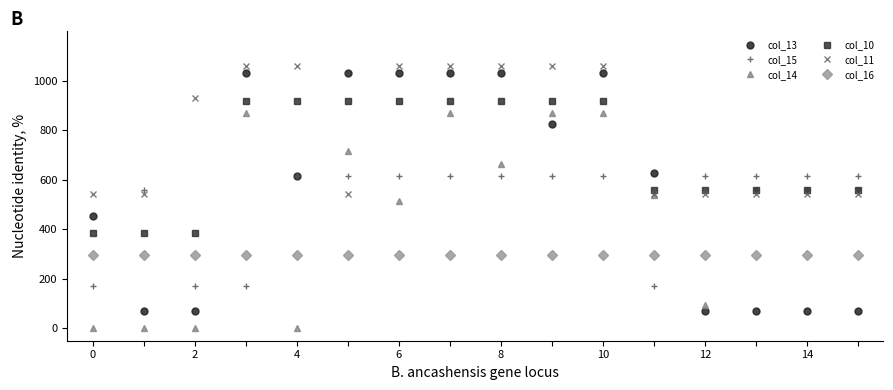

Which series has the largest total across all categories?

col_11